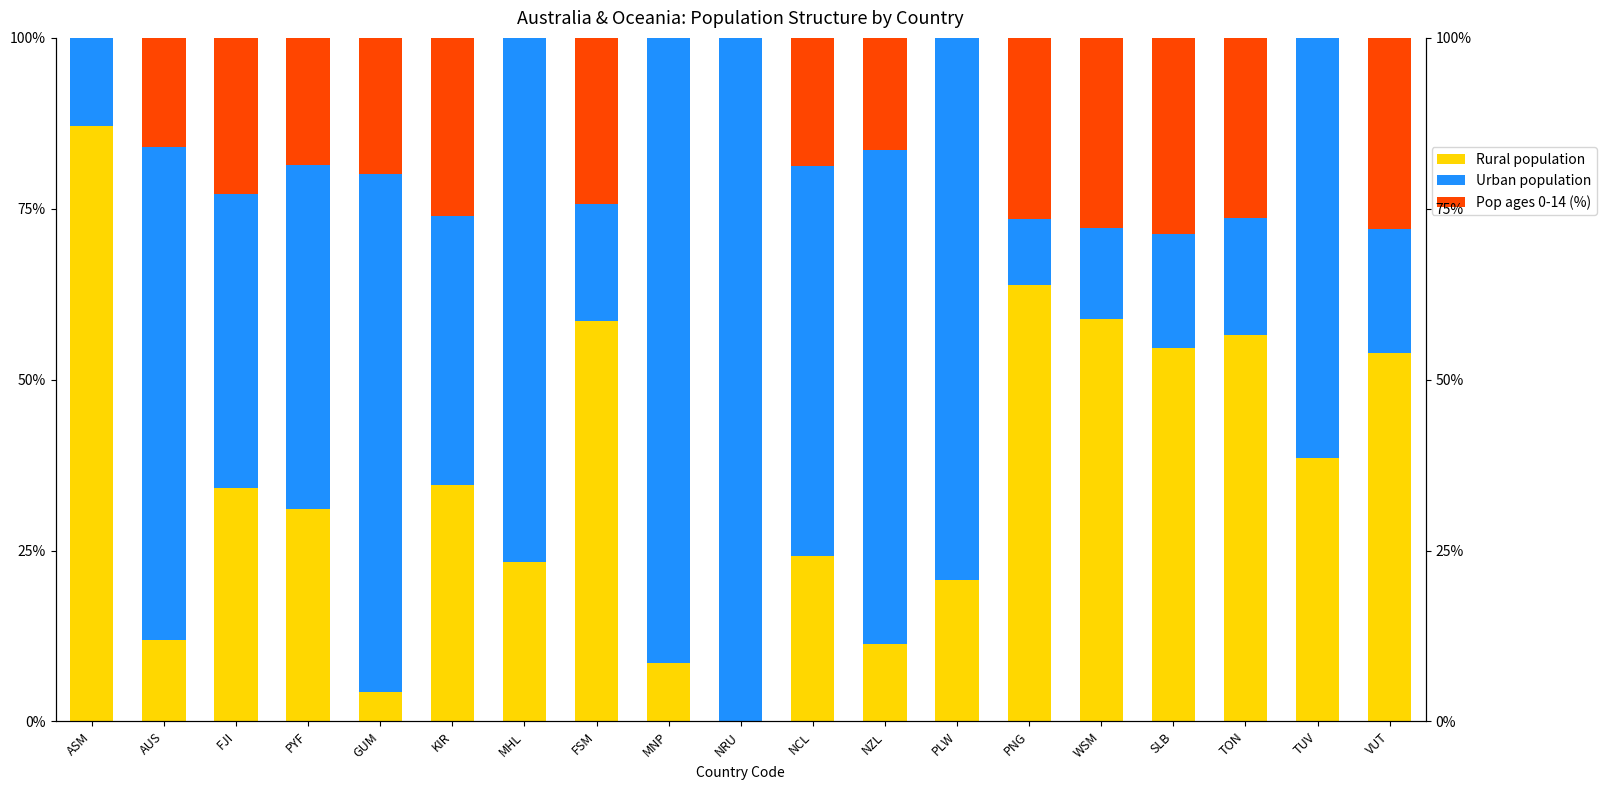

At which label does Pop ages 0-14 (%) reach its minimum?

ASM